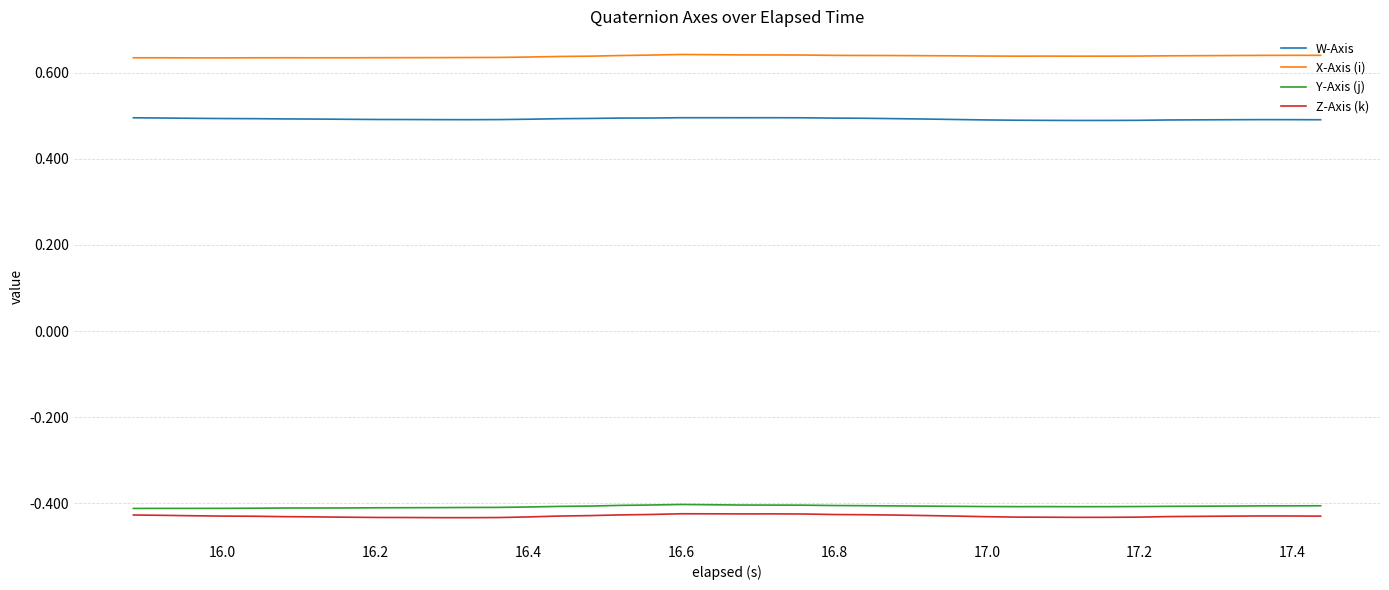

True or false: X-Axis (i) and Z-Axis (k) intersect in this chart.

False